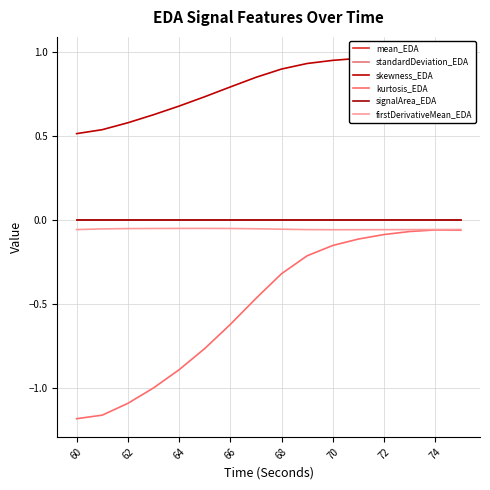

True or false: mean_EDA and firstDerivativeMean_EDA intersect in this chart.

False